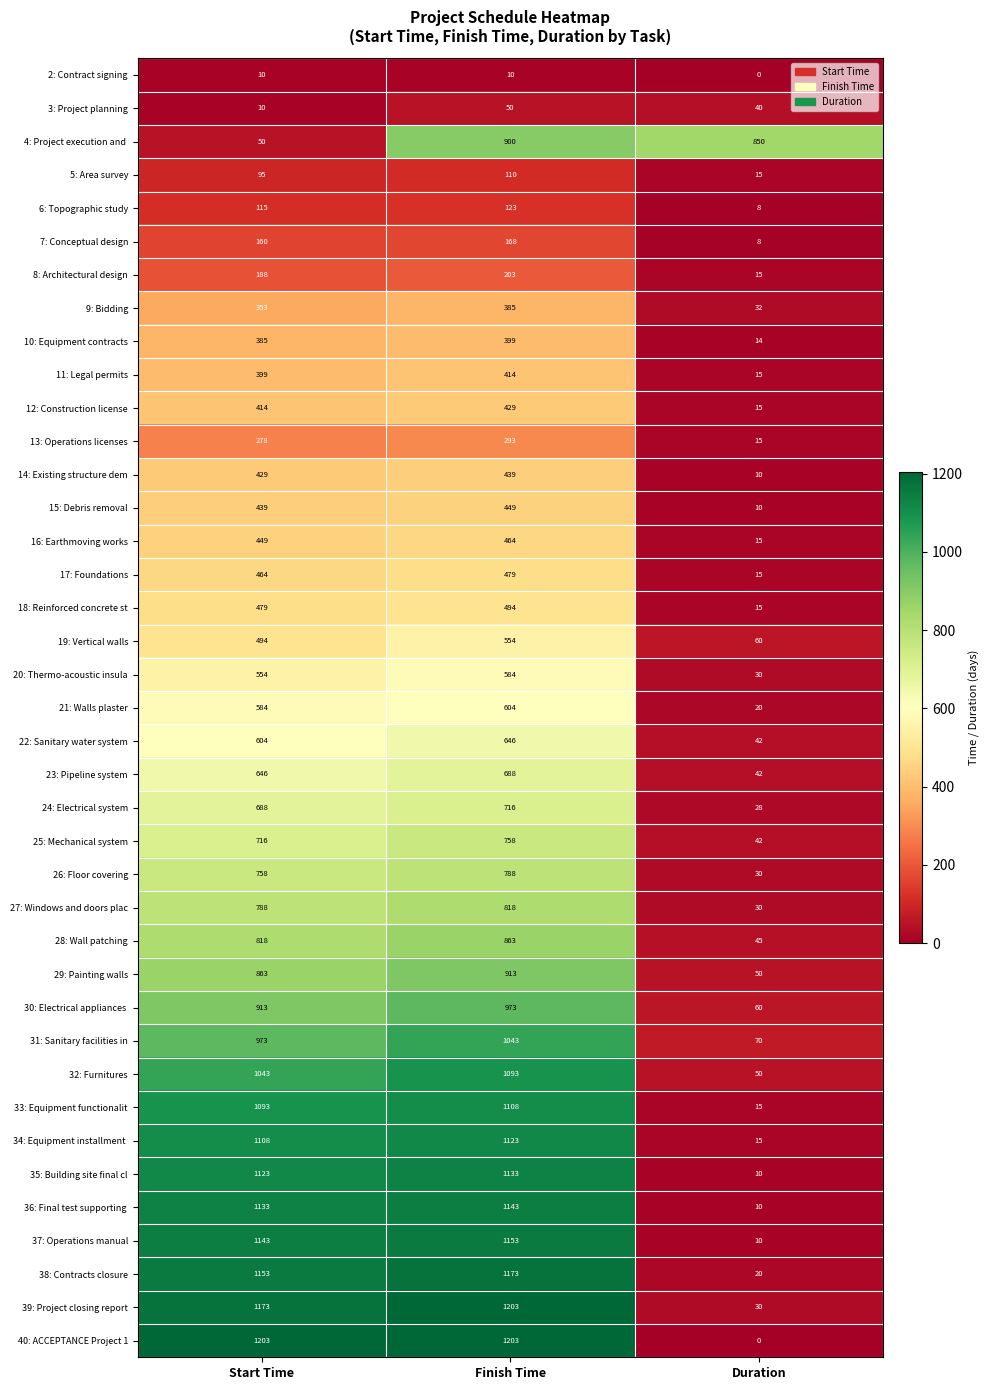

Which series has the largest range (max minus min)?

40: ACCEPTANCE Project 1